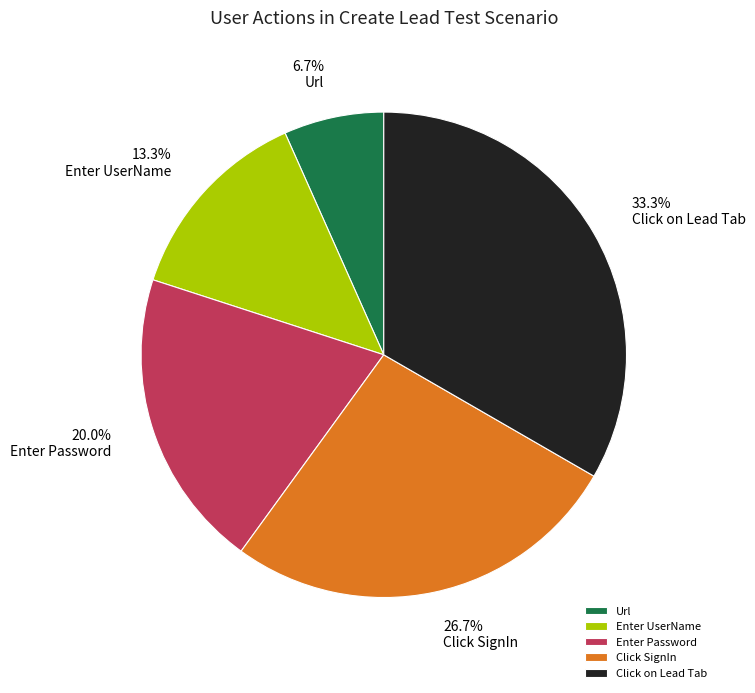

Which slice is the smallest?

Url